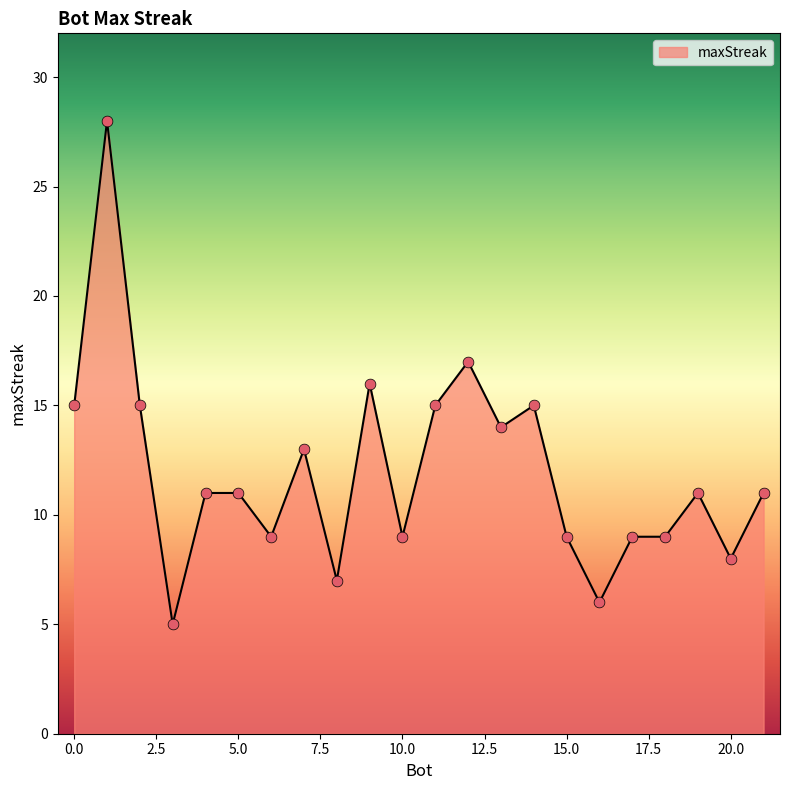

What is the maximum value shown in the chart?

28